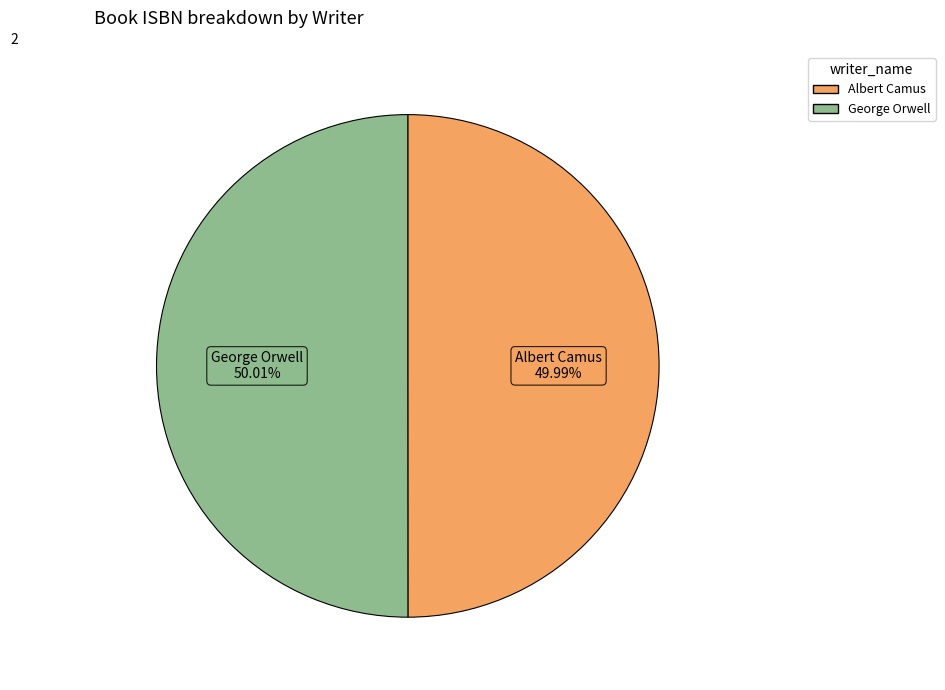

To the nearest percent, what portion does George Orwell represent?

50%